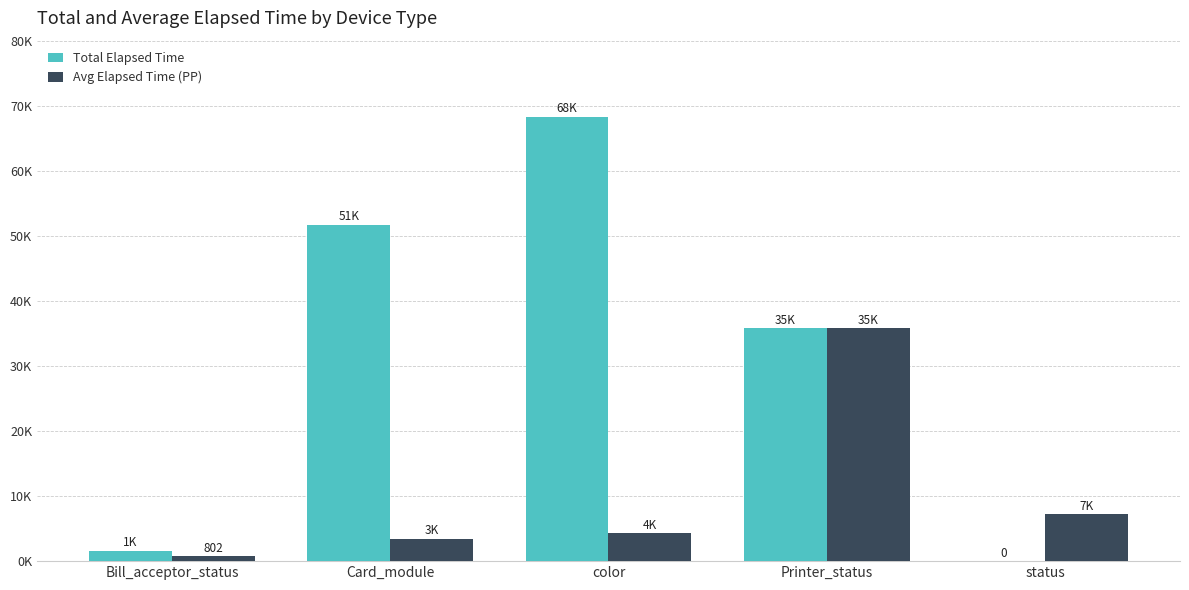

At color, list the series in order from smallest to largest.

Avg Elapsed Time (PP), Total Elapsed Time